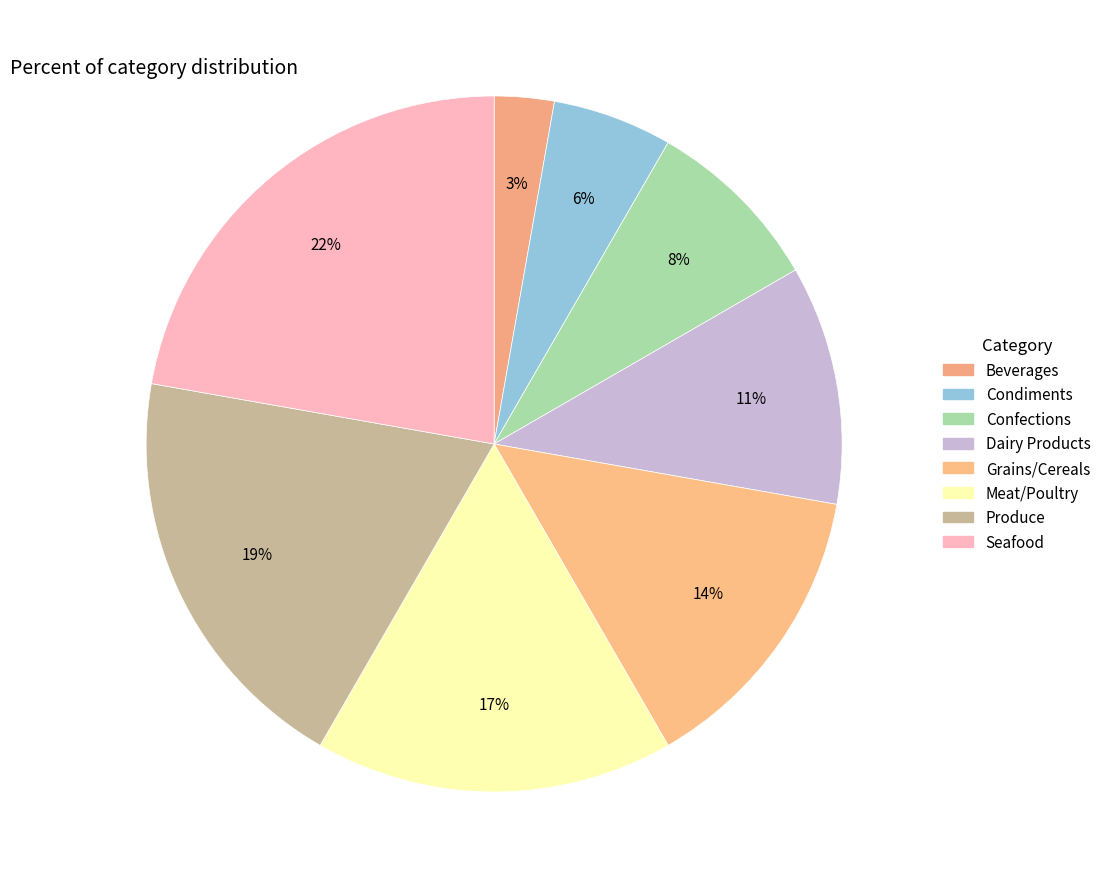

Is it true that Condiments is 19% of the pie?

False